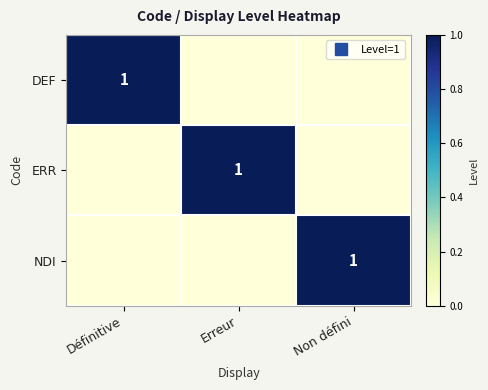

The value of DEF at Erreur is 1. True or false?

False